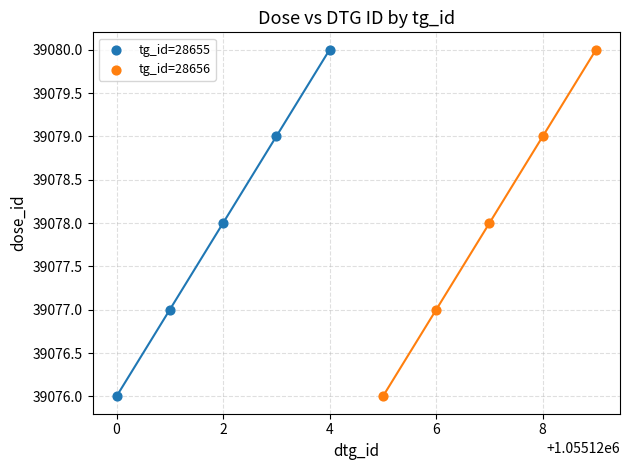

What are all the series names shown in the legend?

tg_id=28655, tg_id=28656